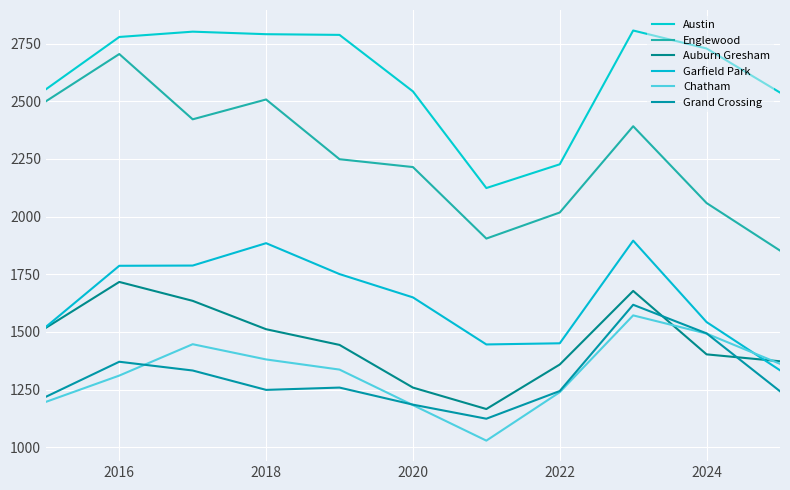

True or false: Englewood and Auburn Gresham cross at least once.

False